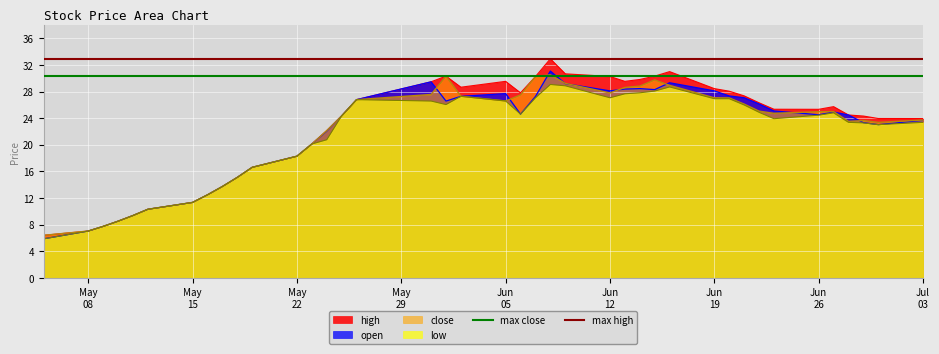

What is the lowest value of the close series?

6.4